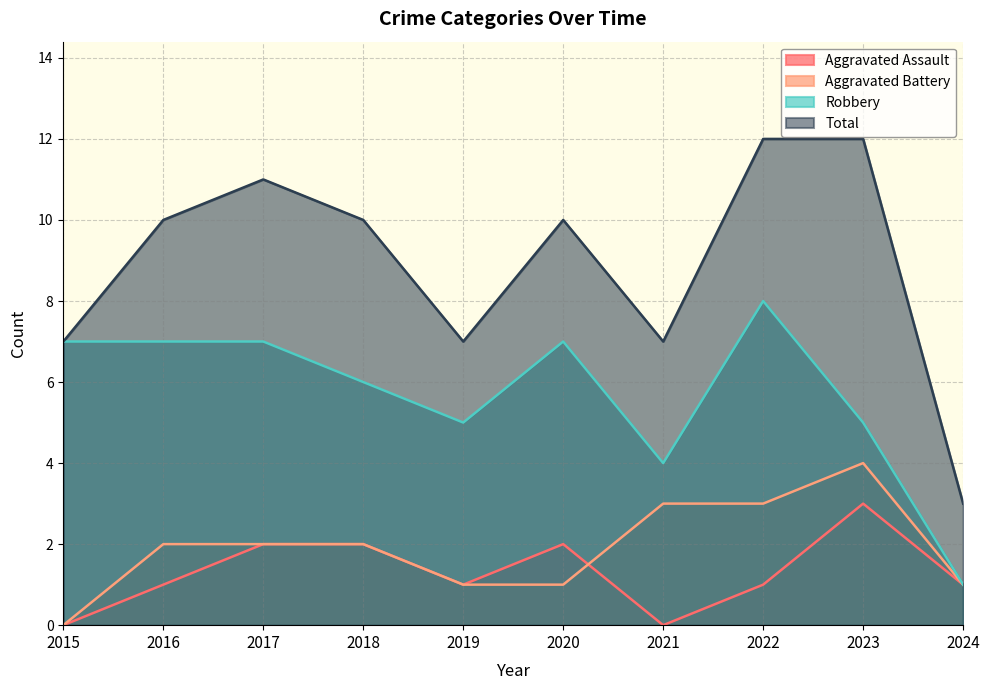

What is the value of the Total point at the 3rd from the left?

11